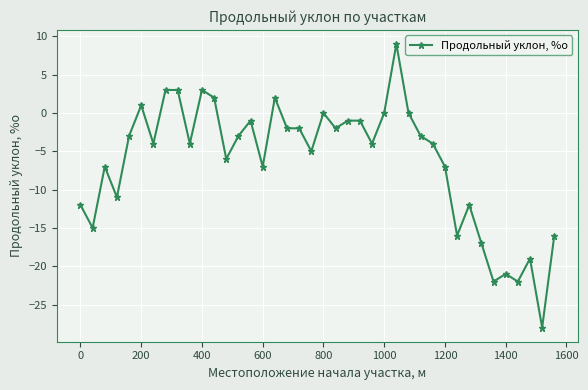

How many data points are above -4?

19